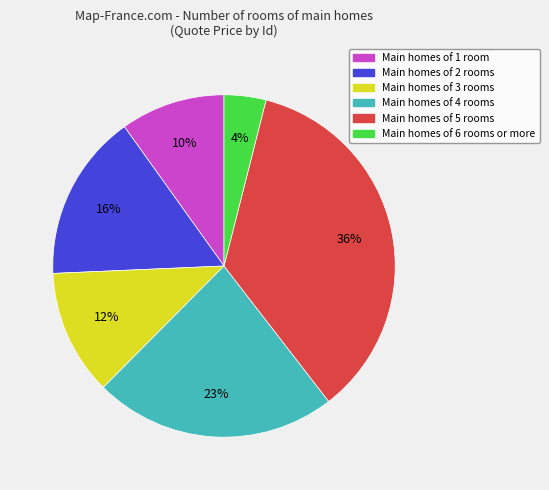

To the nearest percent, what is the average slice percentage?

17%